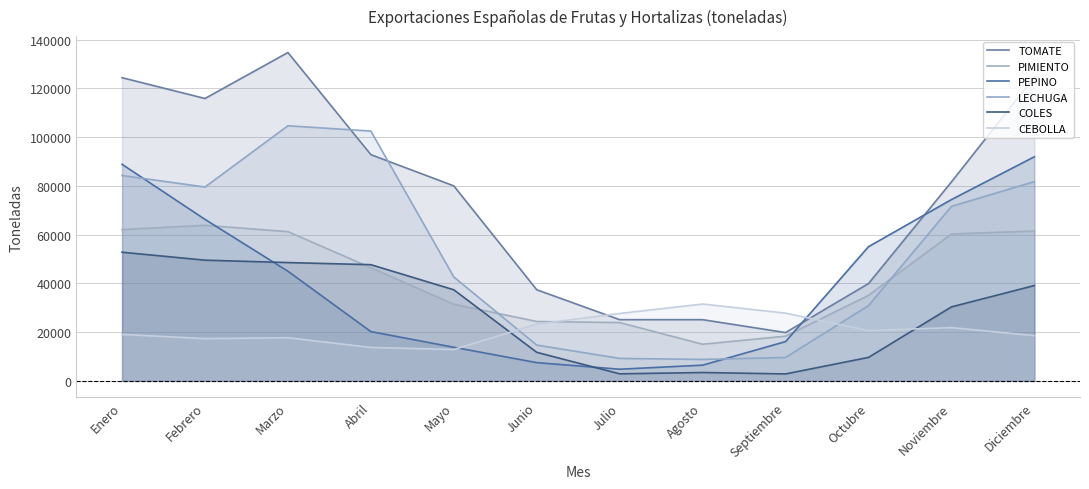

How many data points does each series have?

12